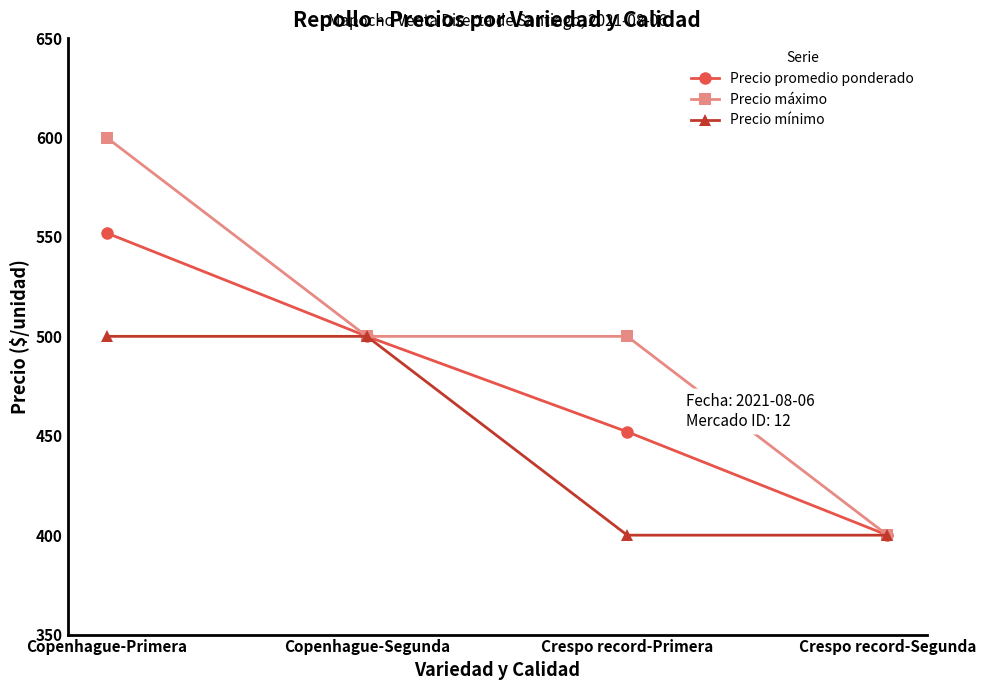

What is the spread (max minus min) of values at Crespo record-Primera?

100